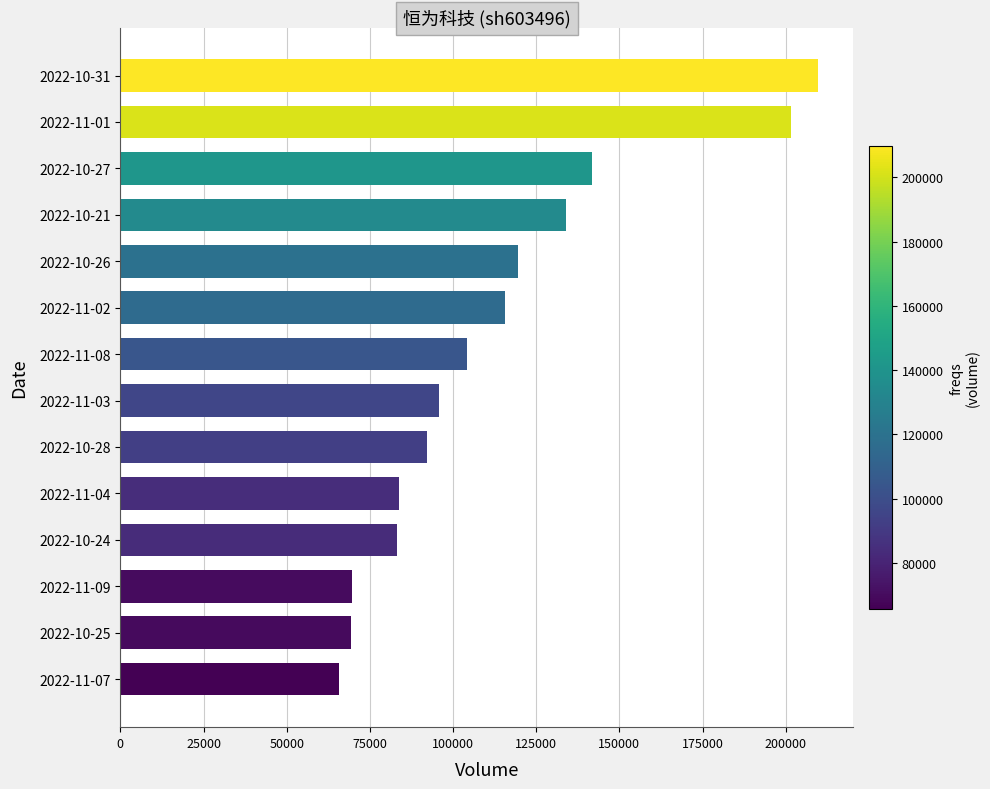

Is it true that the value at 2022-11-01 is 289576?

False